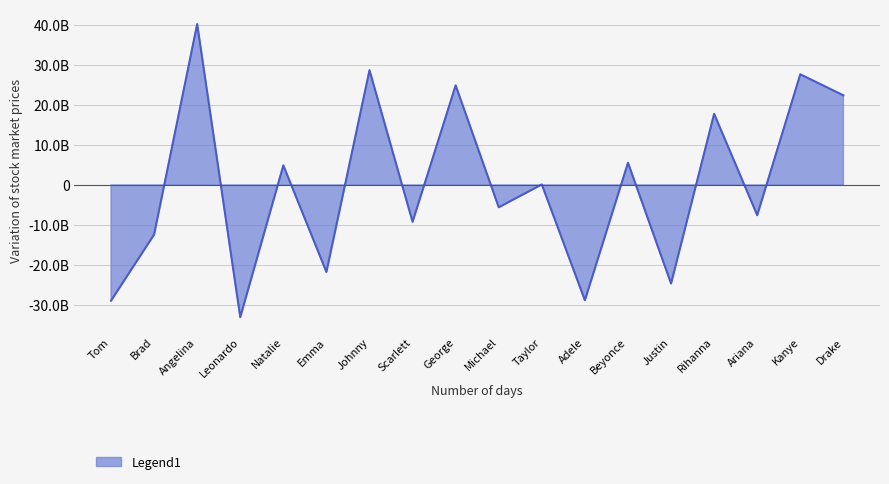

At which label does the data first exceed 114047462?

Angelina